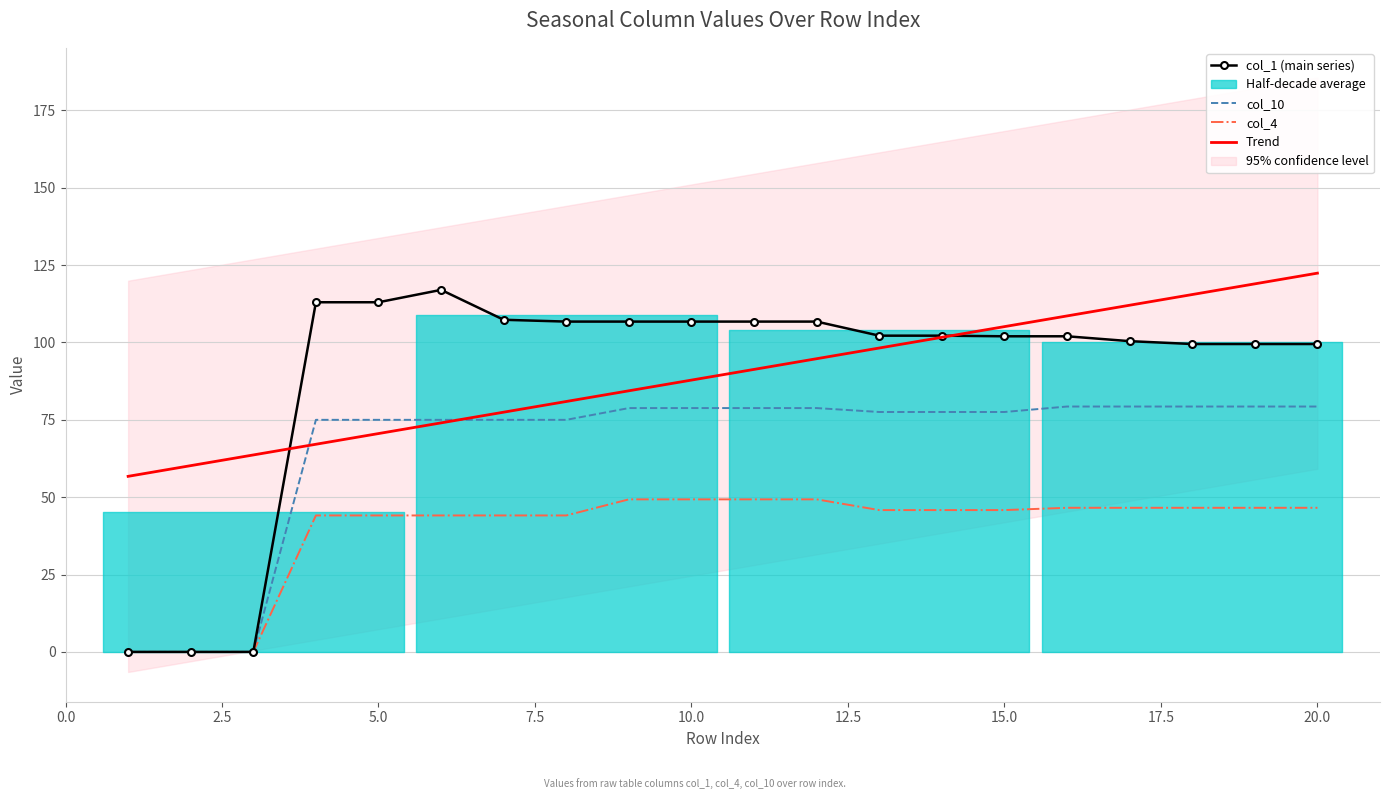

At how many categories does at least one series exceed 65?

17